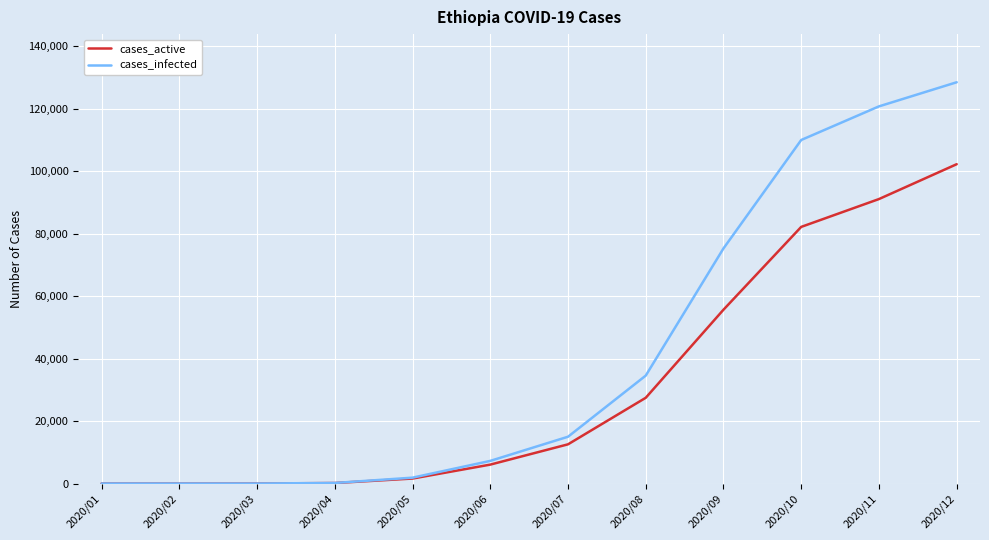

What is the maximum value shown in the chart?

128452